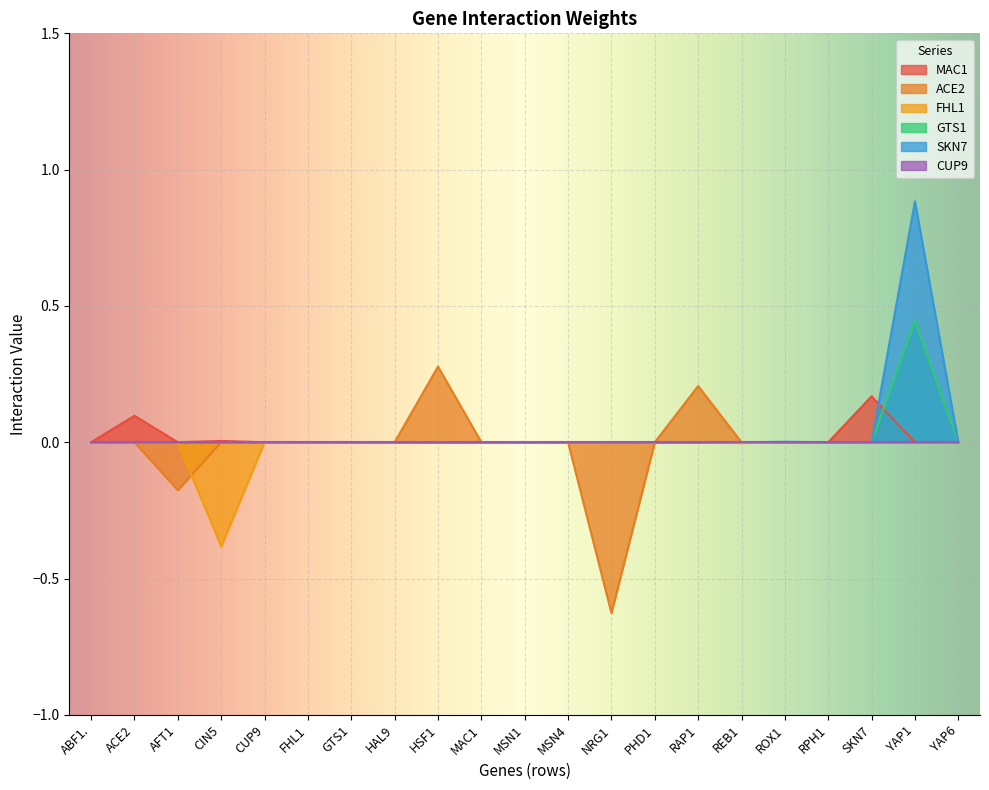

What is the sum of all ACE2 values?

-0.3